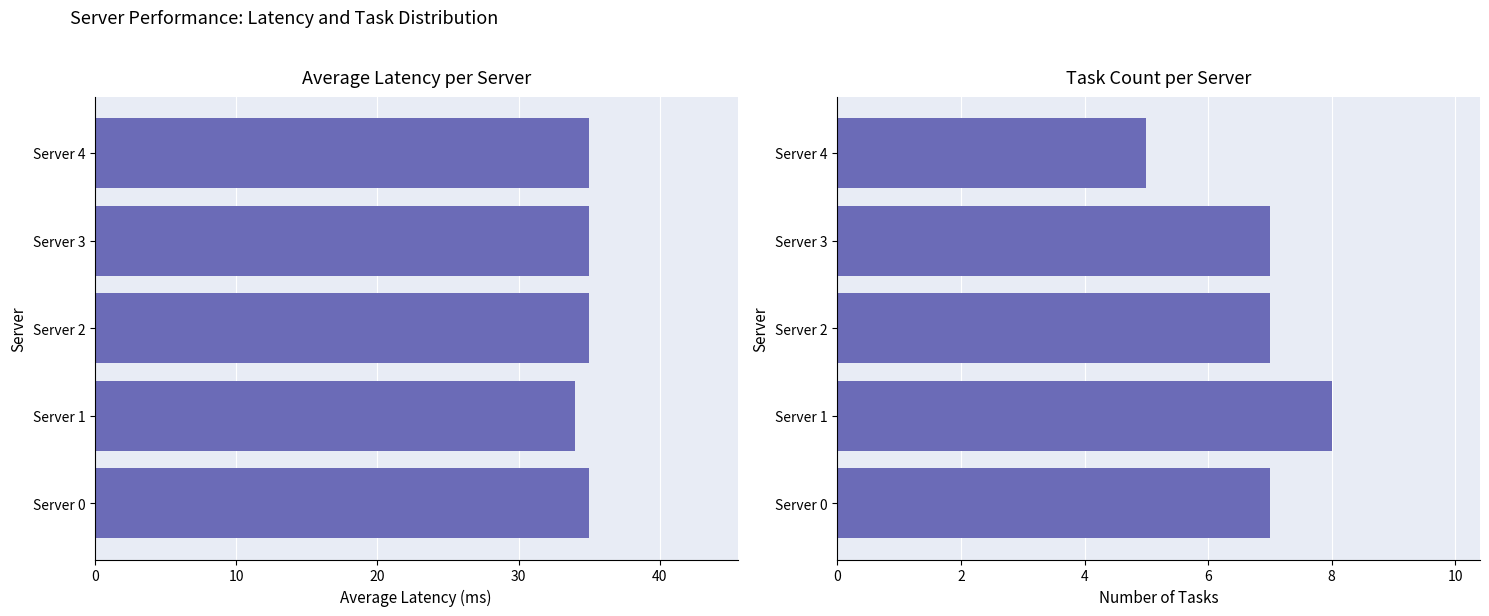

How many categories are shown in the chart?

5